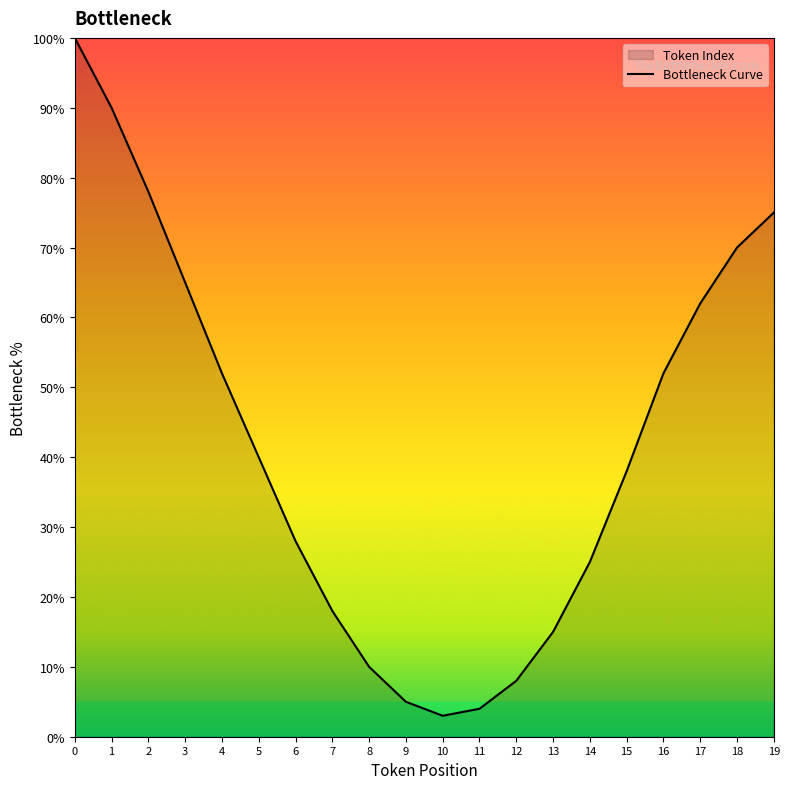

Reading left to right, list all the values displayed in this chart.

0=100	1=90	2=78	3=65	4=52	5=40	6=28	7=18	8=10	9=5	10=3	11=4	12=8	13=15	14=25	15=38	16=52	17=62	18=70	19=75